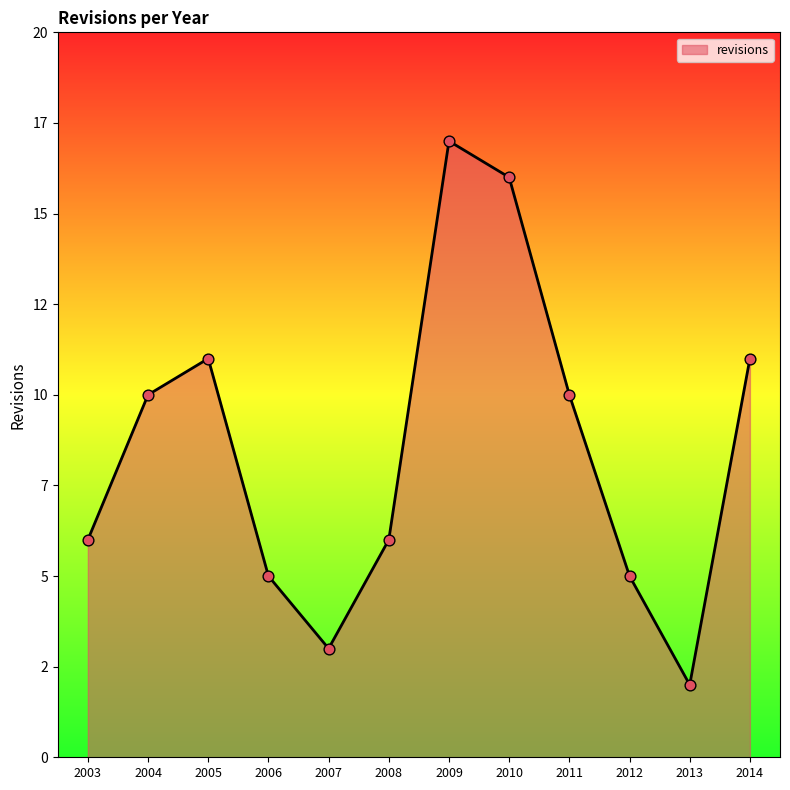

Does the chart have visible grid lines?

No